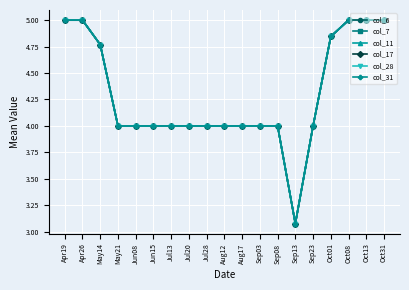

Reading left to right, extract all data points from this chart.

col_6: Apr19=5.0	Apr26=5.0	May14=4.8	May21=4.0	Jun08=4.0	Jun15=4.0	Jul13=4.0	Jul20=4.0	Jul28=4.0	Aug12=4.0	Aug17=4.0	Sep03=4.0	Sep08=4.0	Sep13=3.1	Sep23=4.0	Oct01=4.8	Oct08=5.0	Oct13=5.0	Oct31=5.0
col_7: Apr19=5.0	Apr26=5.0	May14=4.8	May21=4.0	Jun08=4.0	Jun15=4.0	Jul13=4.0	Jul20=4.0	Jul28=4.0	Aug12=4.0	Aug17=4.0	Sep03=4.0	Sep08=4.0	Sep13=3.1	Sep23=4.0	Oct01=4.8	Oct08=5.0	Oct13=5.0	Oct31=5.0
col_11: Apr19=5.0	Apr26=5.0	May14=4.8	May21=4.0	Jun08=4.0	Jun15=4.0	Jul13=4.0	Jul20=4.0	Jul28=4.0	Aug12=4.0	Aug17=4.0	Sep03=4.0	Sep08=4.0	Sep13=3.1	Sep23=4.0	Oct01=4.8	Oct08=5.0	Oct13=5.0	Oct31=5.0
col_17: Apr19=5.0	Apr26=5.0	May14=4.8	May21=4.0	Jun08=4.0	Jun15=4.0	Jul13=4.0	Jul20=4.0	Jul28=4.0	Aug12=4.0	Aug17=4.0	Sep03=4.0	Sep08=4.0	Sep13=3.1	Sep23=4.0	Oct01=4.8	Oct08=5.0	Oct13=5.0	Oct31=5.0
col_28: Apr19=5.0	Apr26=5.0	May14=4.8	May21=4.0	Jun08=4.0	Jun15=4.0	Jul13=4.0	Jul20=4.0	Jul28=4.0	Aug12=4.0	Aug17=4.0	Sep03=4.0	Sep08=4.0	Sep13=3.1	Sep23=4.0	Oct01=4.8	Oct08=5.0	Oct13=5.0	Oct31=5.0
col_31: Apr19=5.0	Apr26=5.0	May14=4.8	May21=4.0	Jun08=4.0	Jun15=4.0	Jul13=4.0	Jul20=4.0	Jul28=4.0	Aug12=4.0	Aug17=4.0	Sep03=4.0	Sep08=4.0	Sep13=3.1	Sep23=4.0	Oct01=4.8	Oct08=5.0	Oct13=5.0	Oct31=5.0